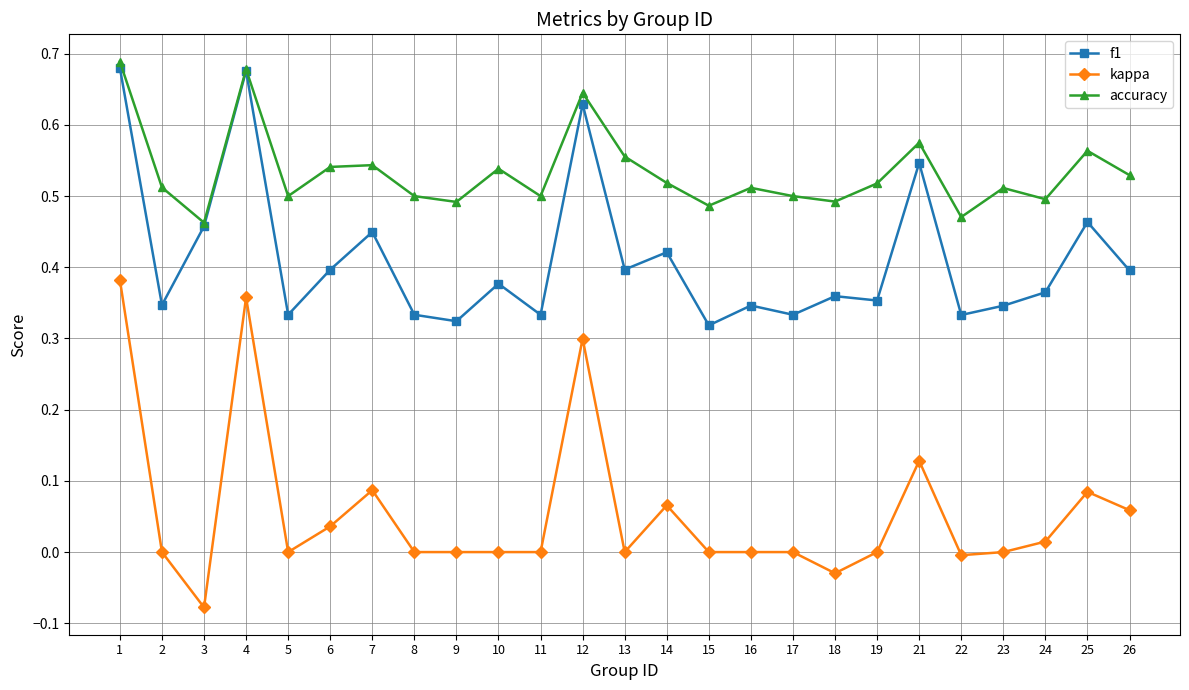

How many data points does each series have?

25